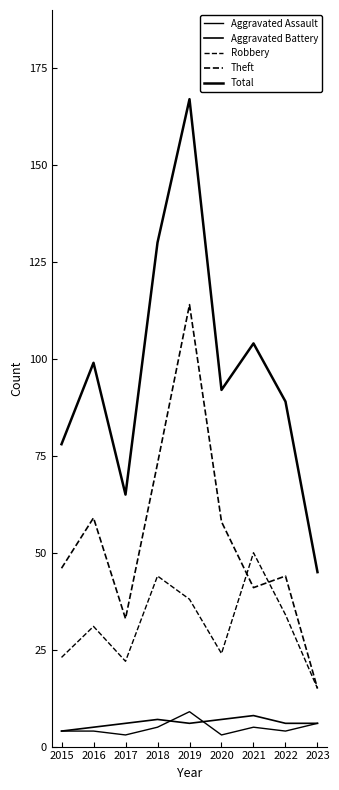

At how many categories does at least one series exceed 47?

8